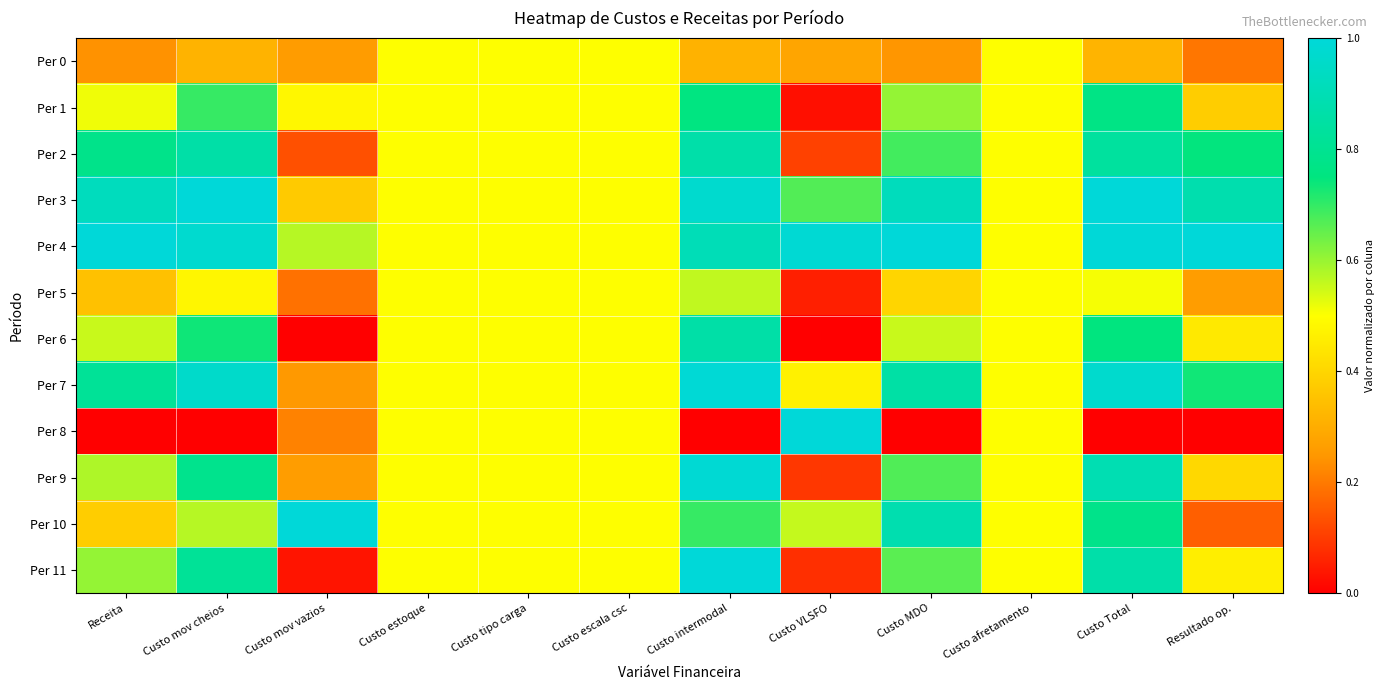

How many categories are shown in the chart?

12